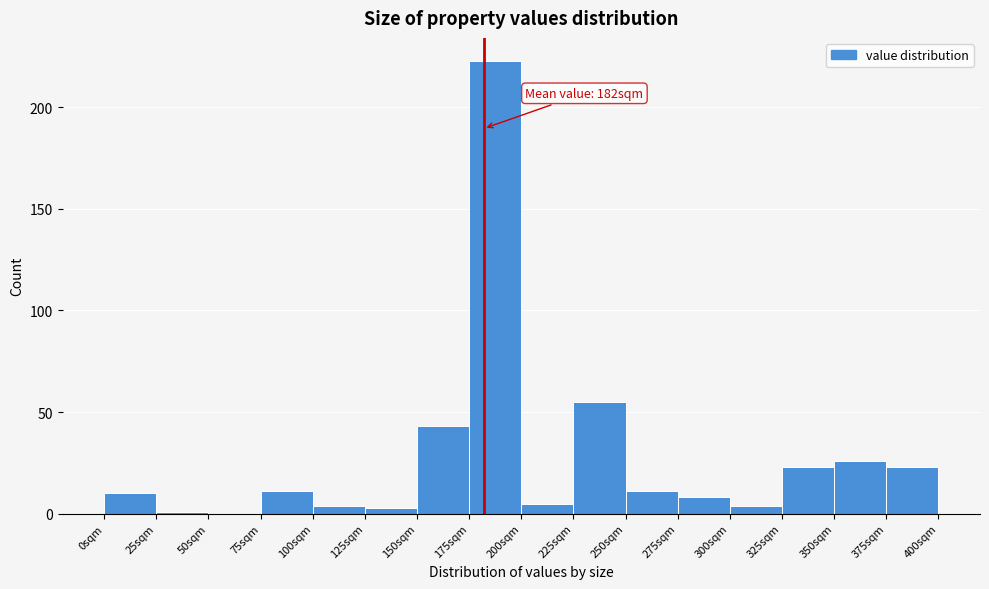

Which range on the x-axis has the tallest bar?

175 to 200